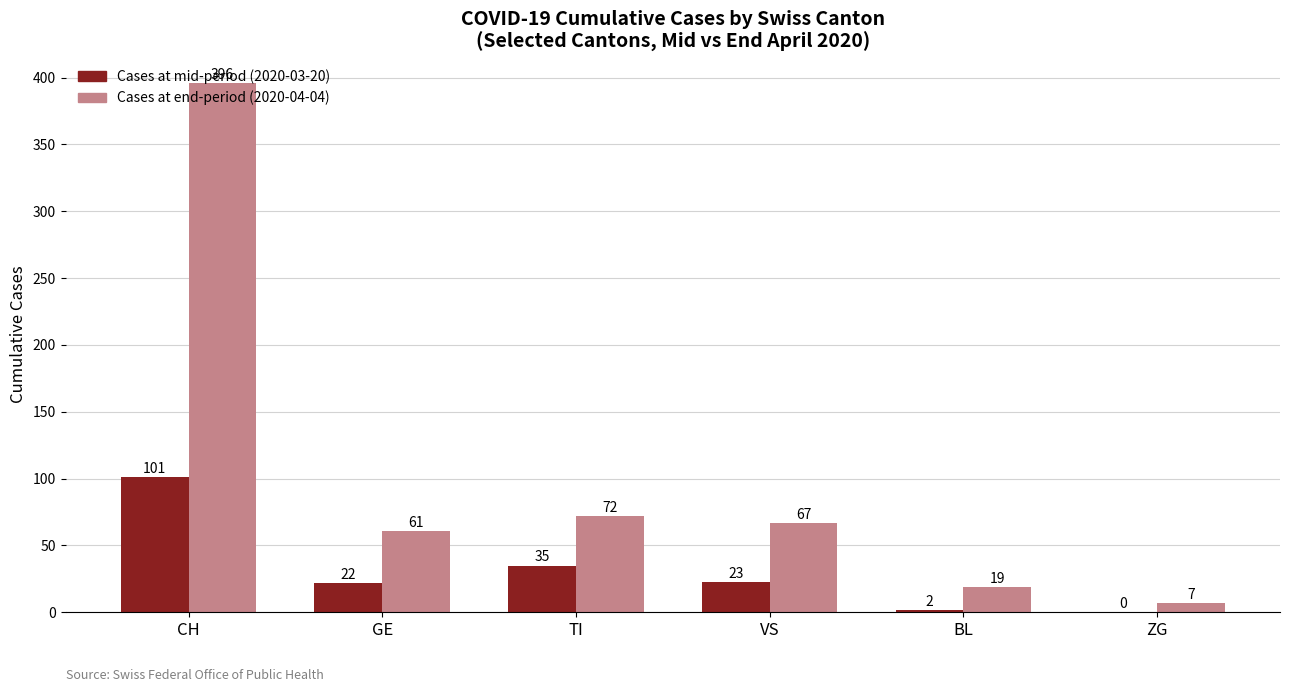

How many values in Cases at mid-period (2020-03-20) are above zero?

5